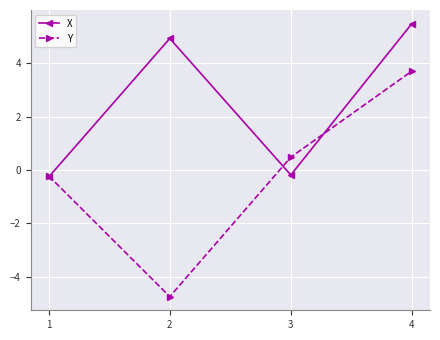

What is the value of the X point at the 1st from the left?

-0.3